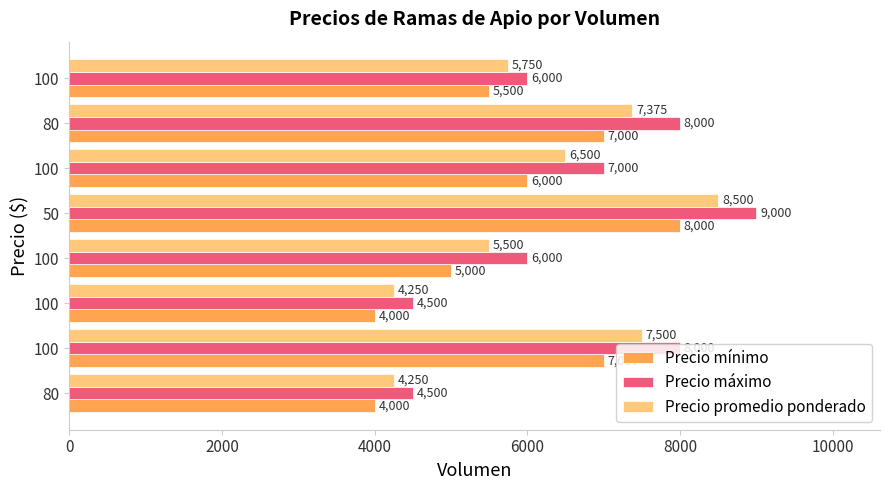

What are all the series names shown in the legend?

Precio mínimo, Precio máximo, Precio promedio ponderado